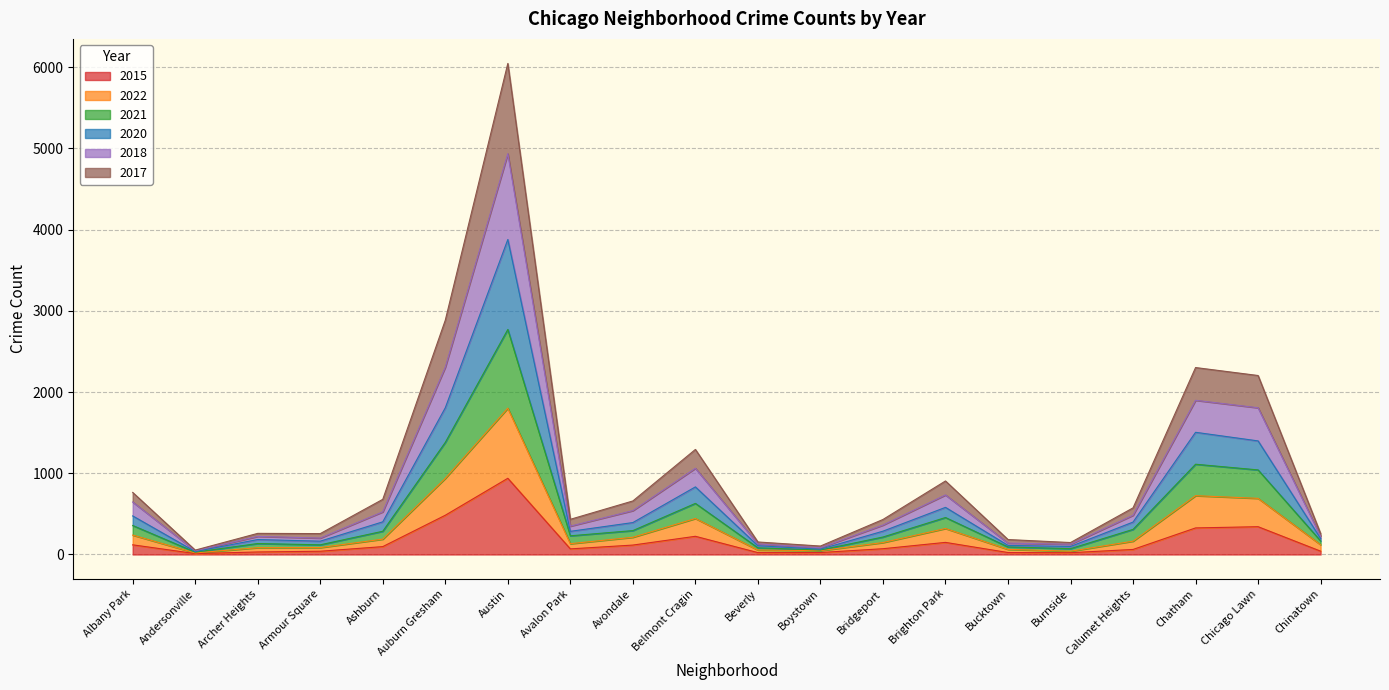

What is the label of the 6th point from the left?

Auburn Gresham